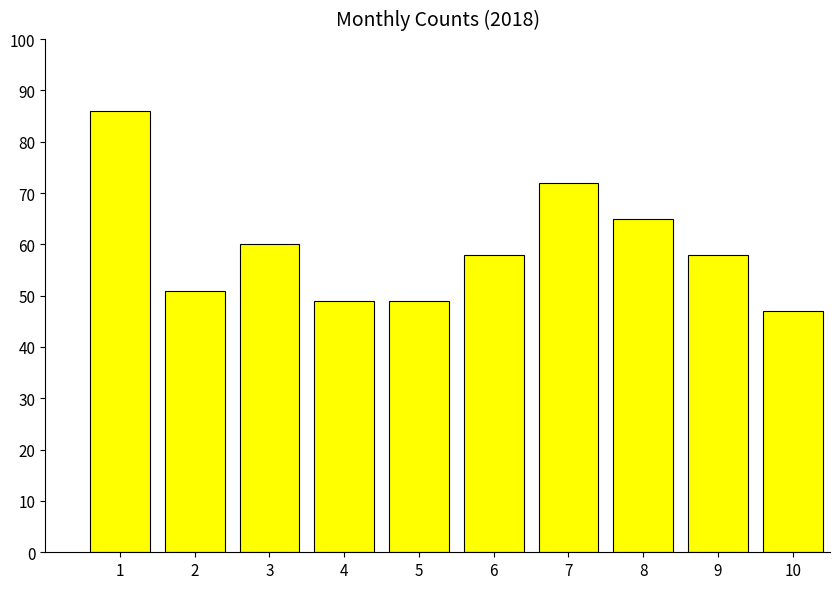

What is the sum of all values?

595